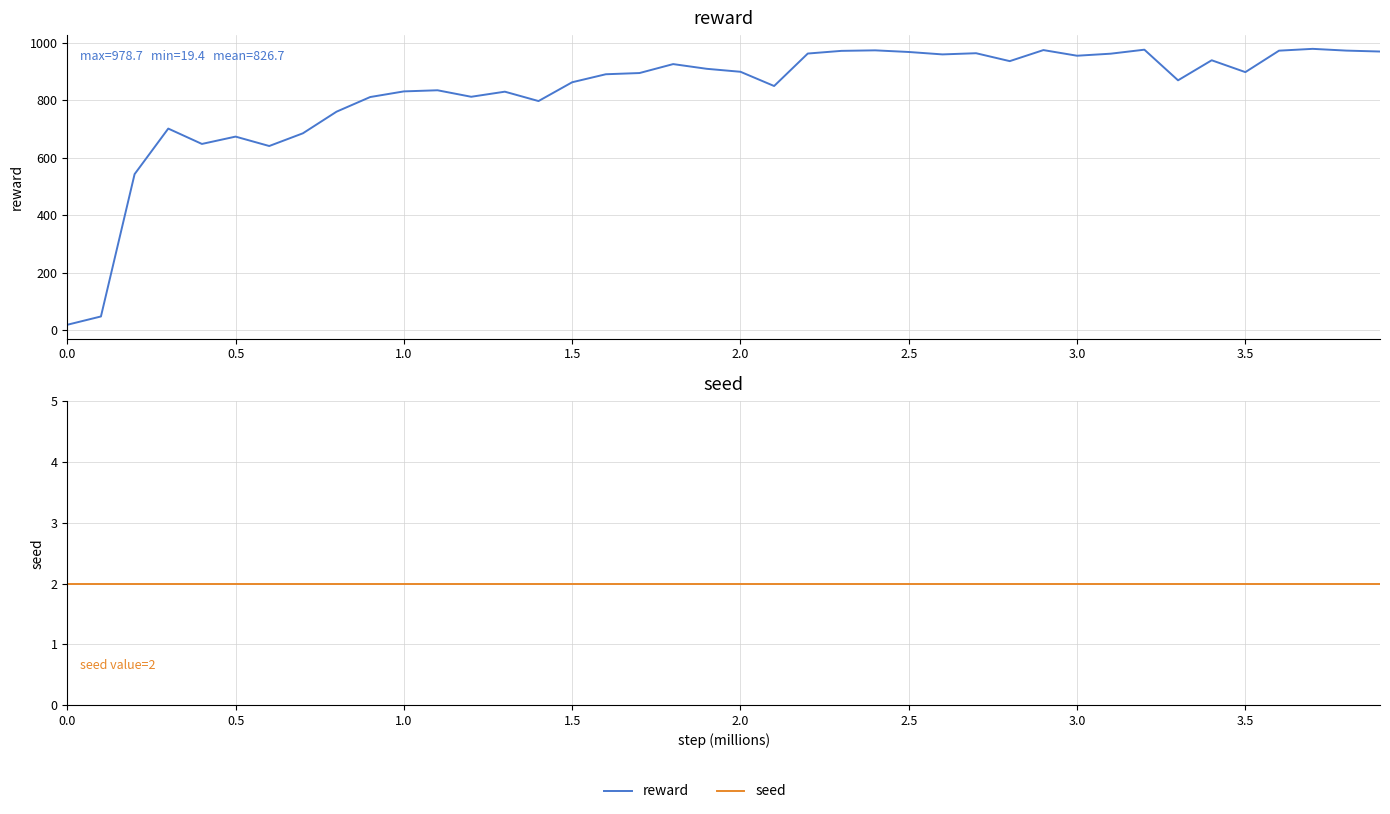

What is the value of the seed point at the 39th from the left?

2.0